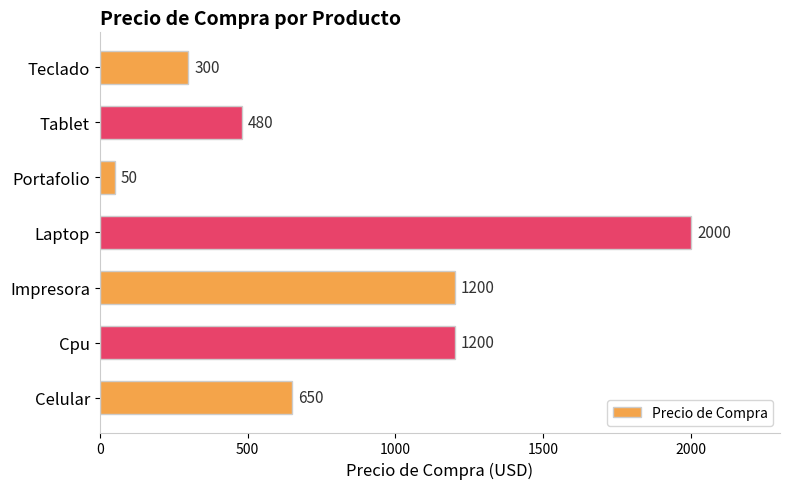

What value does the data have at Teclado, to the nearest 10?

300